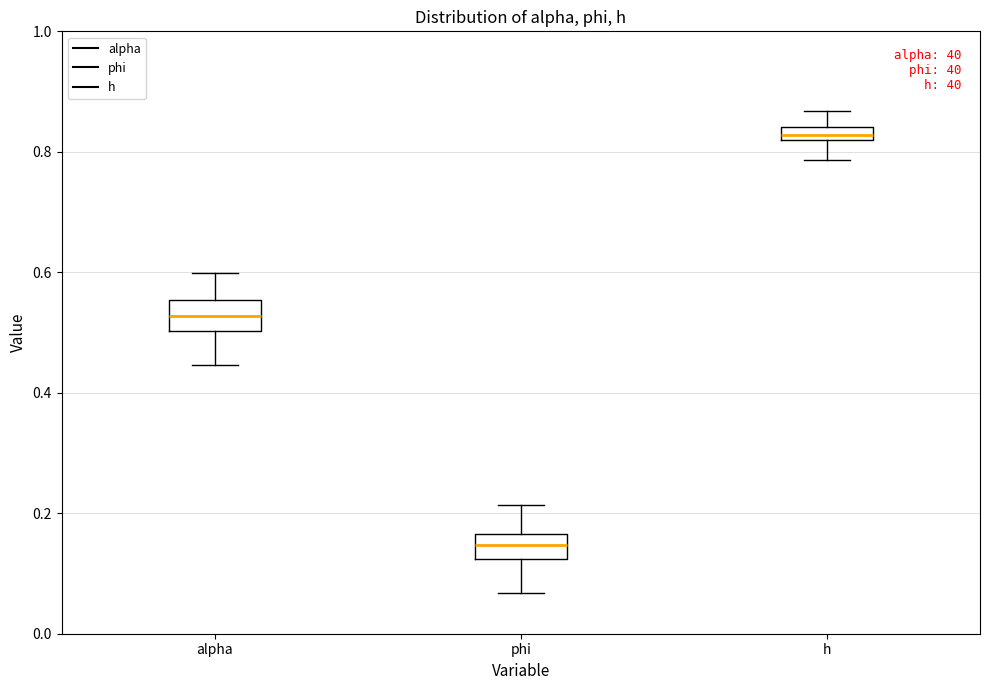

Where does the upper whisker of the box for alpha end on the y-axis? The values are not printed on the chart, so give them approximately, as read against the axis.

0.60